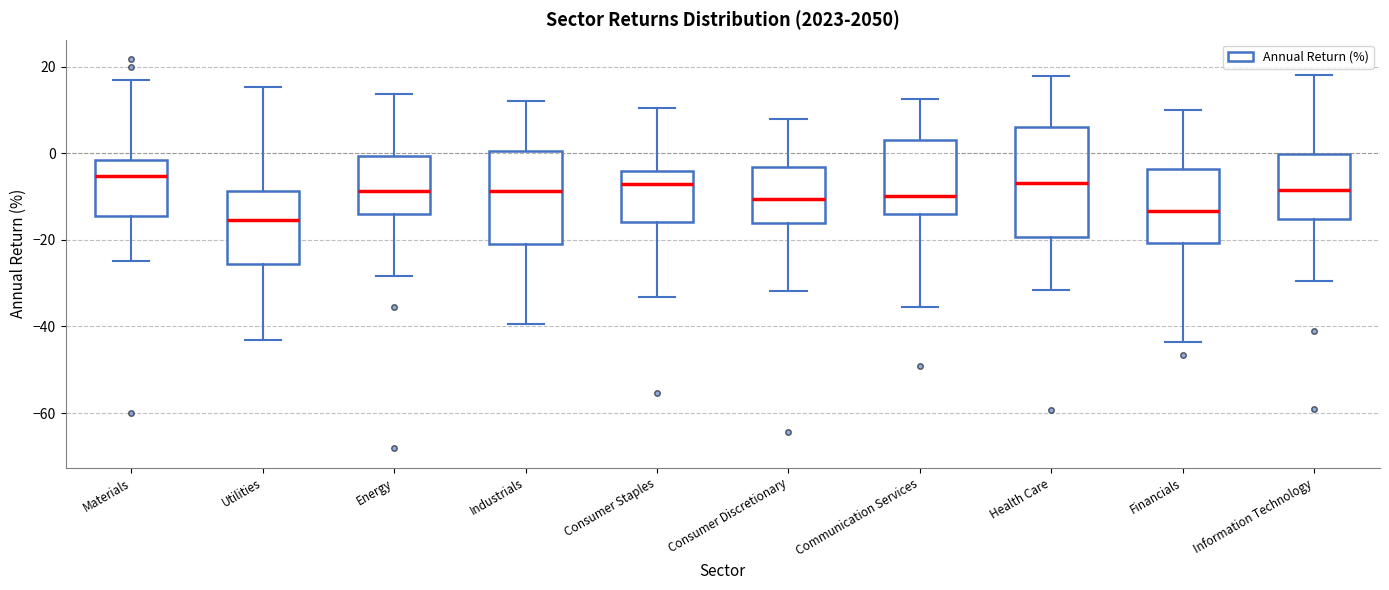

Reading left to right, transcribe this box plot: for each box, give where its median line is, the range the box spans, and where its two whiskers end, as read against the y-axis. The values are not printed on the chart, so give them approximately, as read against the axis.

Materials: median -6, box -14 to -2, whiskers -24 to 16
Utilities: median -16, box -26 to -8, whiskers -44 to 16
Energy: median -8, box -14 to 0, whiskers -28 to 14
Industrials: median -8, box -20 to 0, whiskers -40 to 12
Consumer Staples: median -8, box -16 to -4, whiskers -34 to 10
Consumer Discretionary: median -10, box -16 to -4, whiskers -32 to 8
Communication Services: median -10, box -14 to 4, whiskers -36 to 12
Health Care: median -6, box -20 to 6, whiskers -32 to 18
Financials: median -14, box -20 to -4, whiskers -44 to 10
Information Technology: median -8, box -16 to 0, whiskers -30 to 18